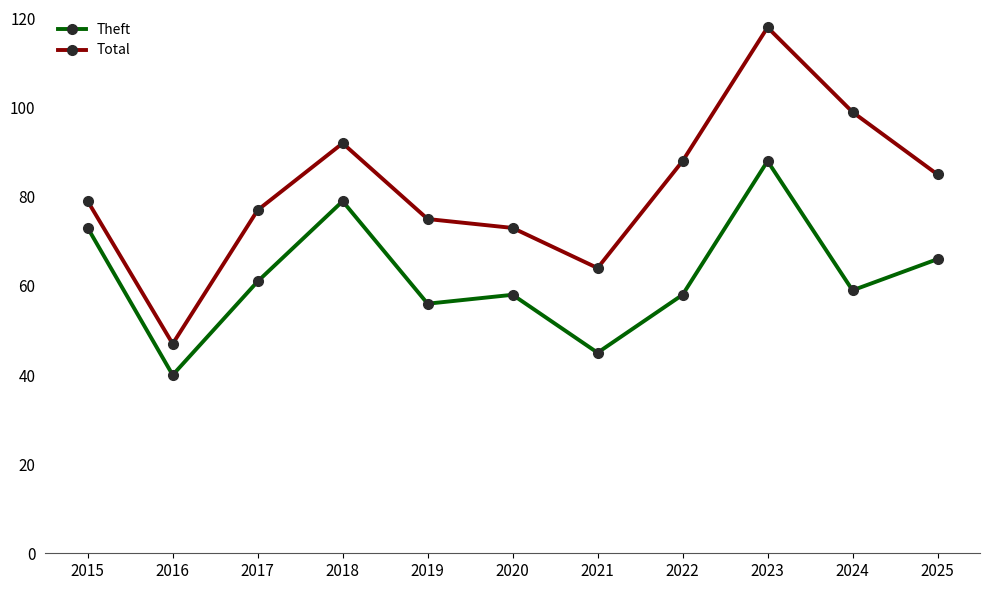

At which category does Theft reach its first local valley?

2016